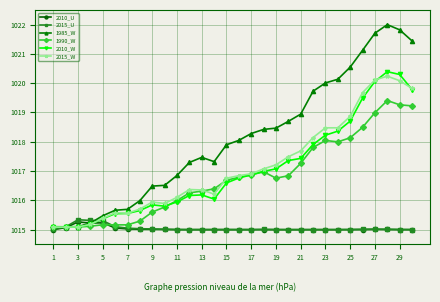

How many data points in 2015_W are less than 1016?

10